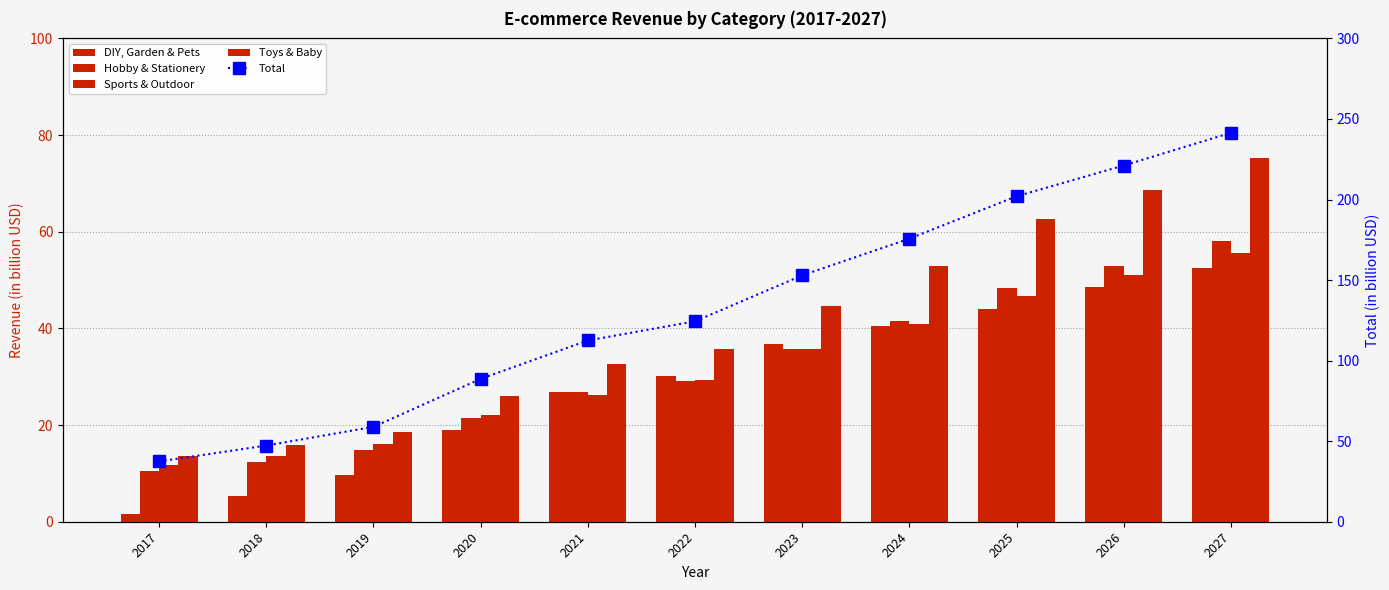

Count the number of data series in this chart.

5